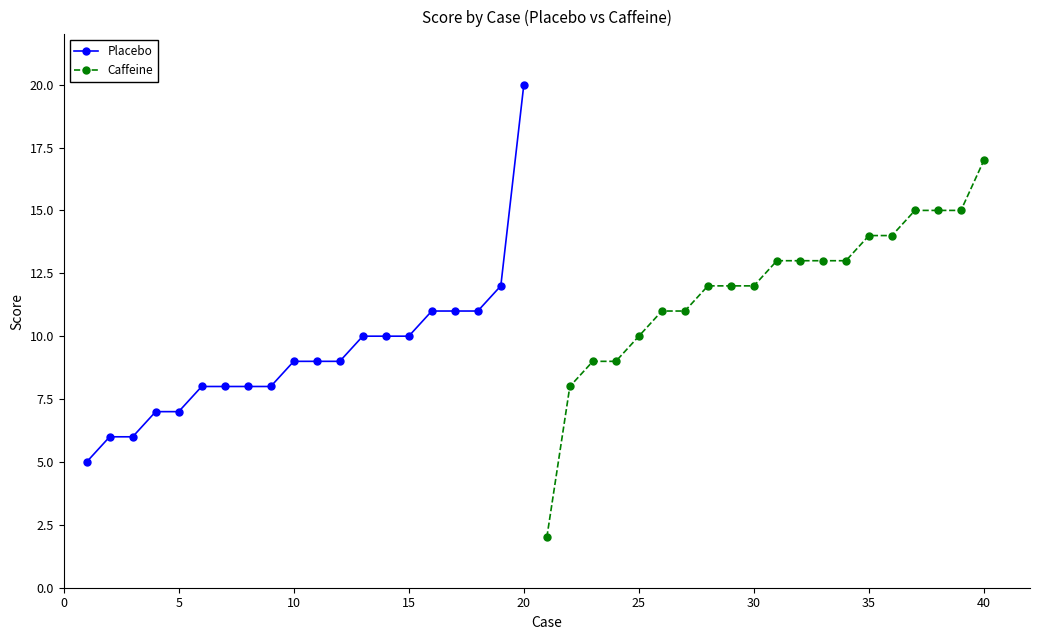

List the series in order of their overall mean, highest first.

Caffeine, Placebo